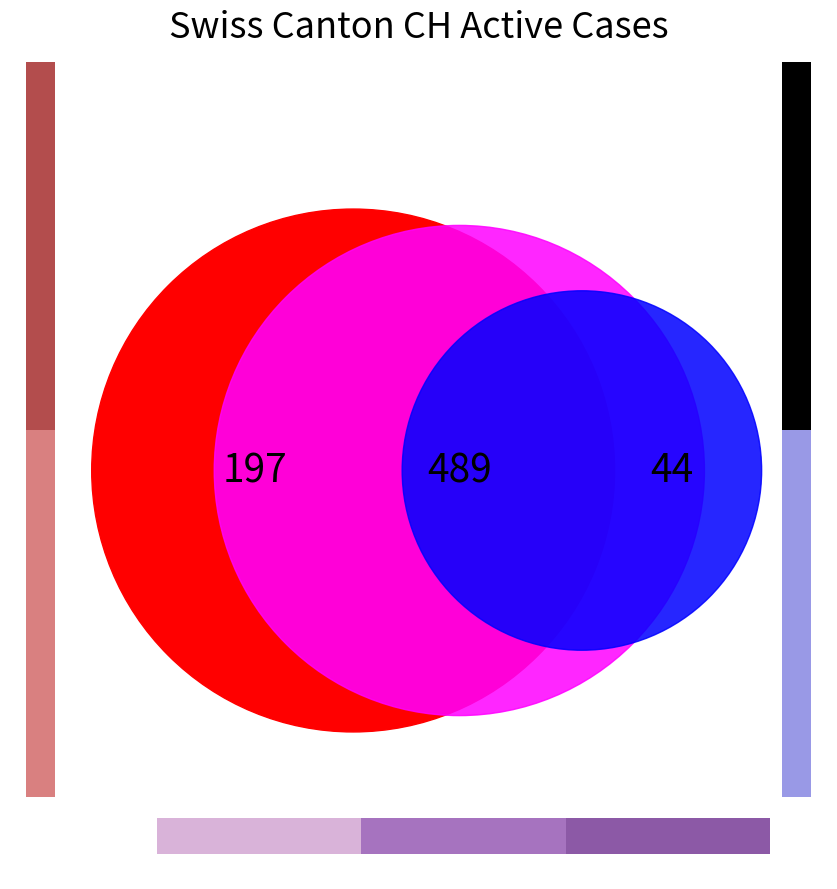

The 2020-05-31 slice represents 12% of the pie. True or false?

False